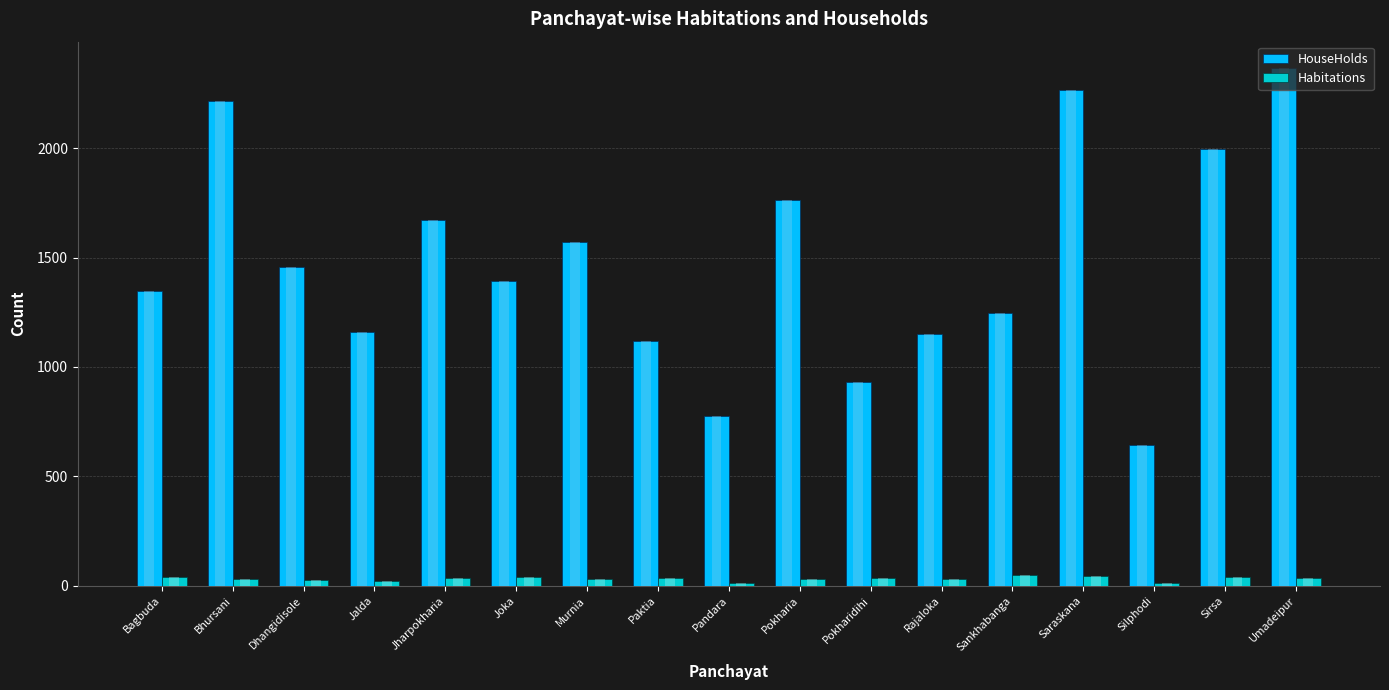

Which series has the widest spread of values?

HouseHolds